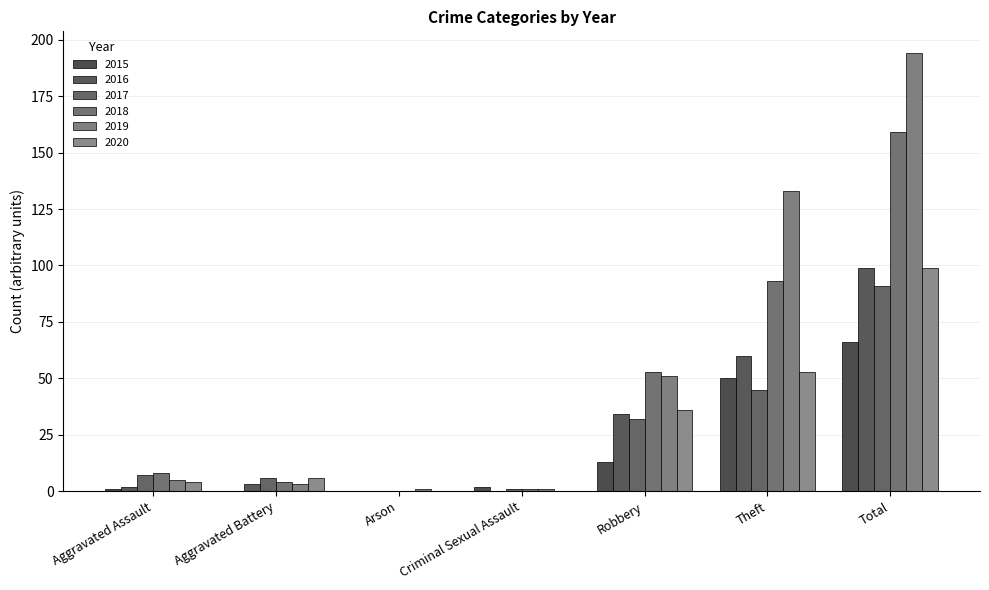

Are the bars horizontal?

No